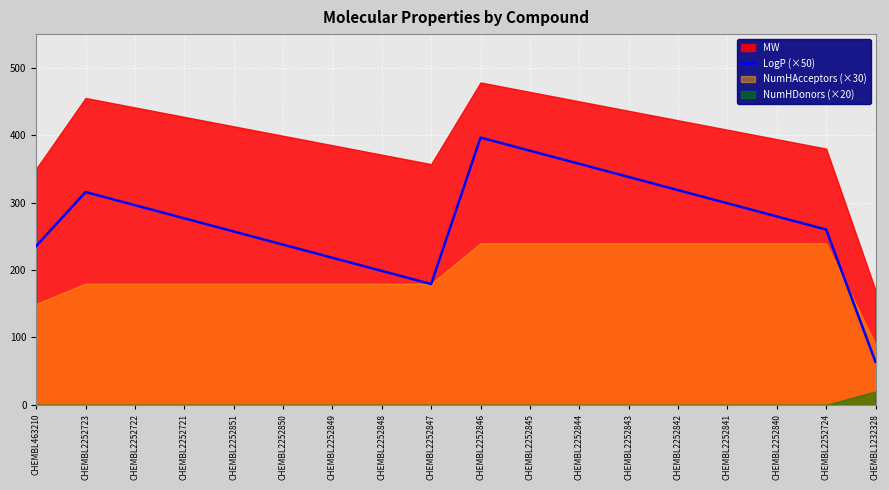

Is it true that LogP (×50) equals 106.7 at CHEMBL2252723?

False